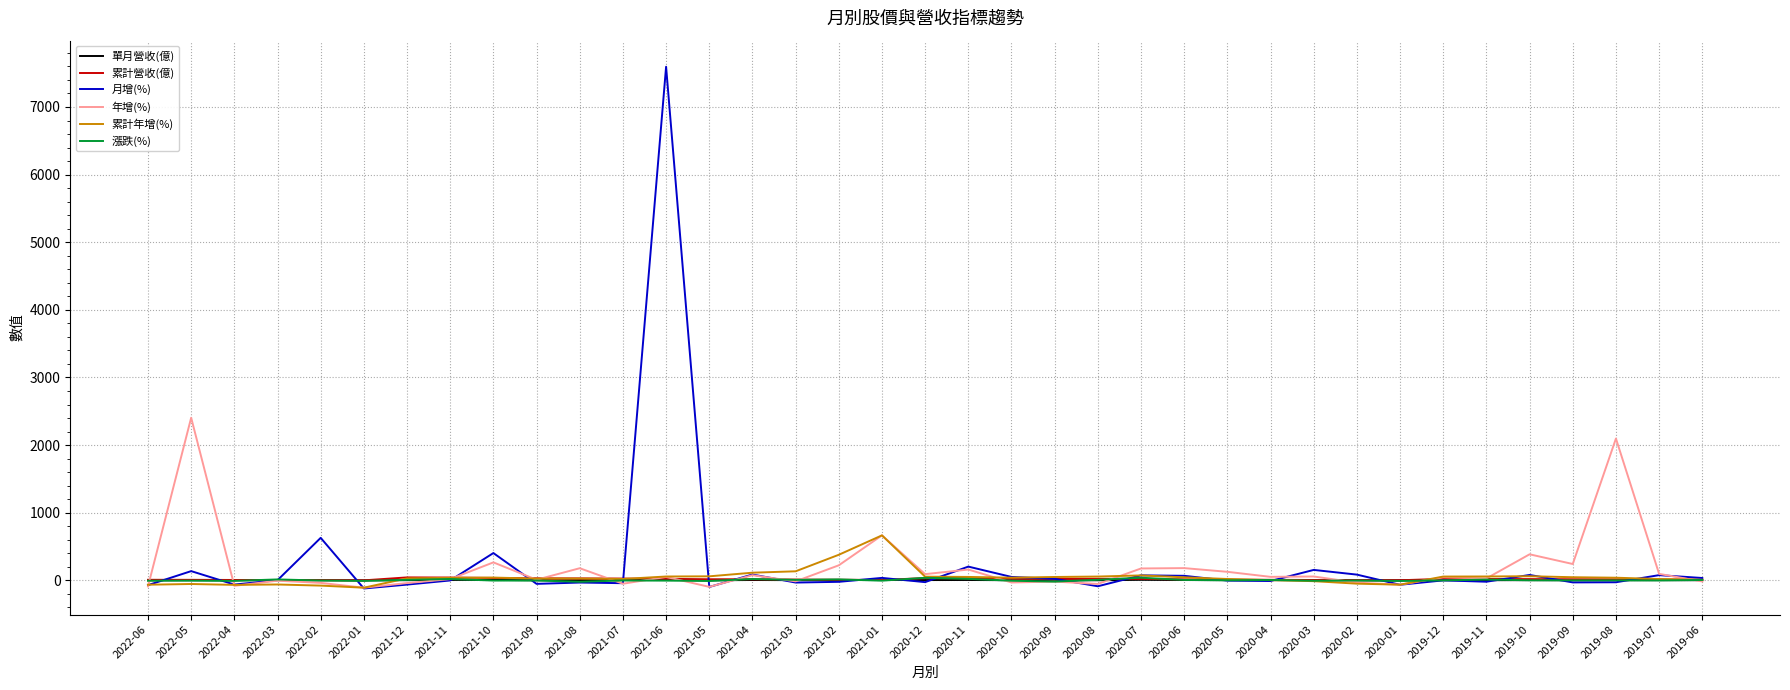

Is this an area chart (filled region under the line)?

No